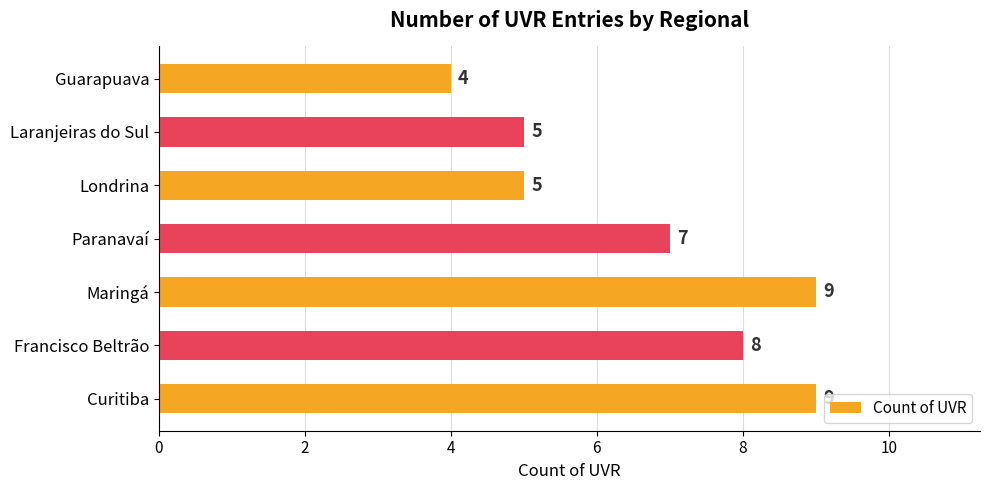

What is the average value?

7